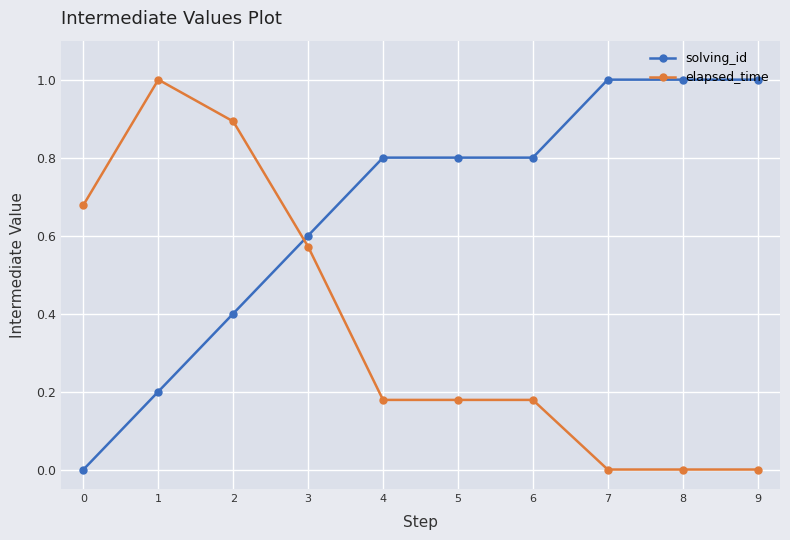

Rank the series at 7 from lowest to highest value.

elapsed_time, solving_id